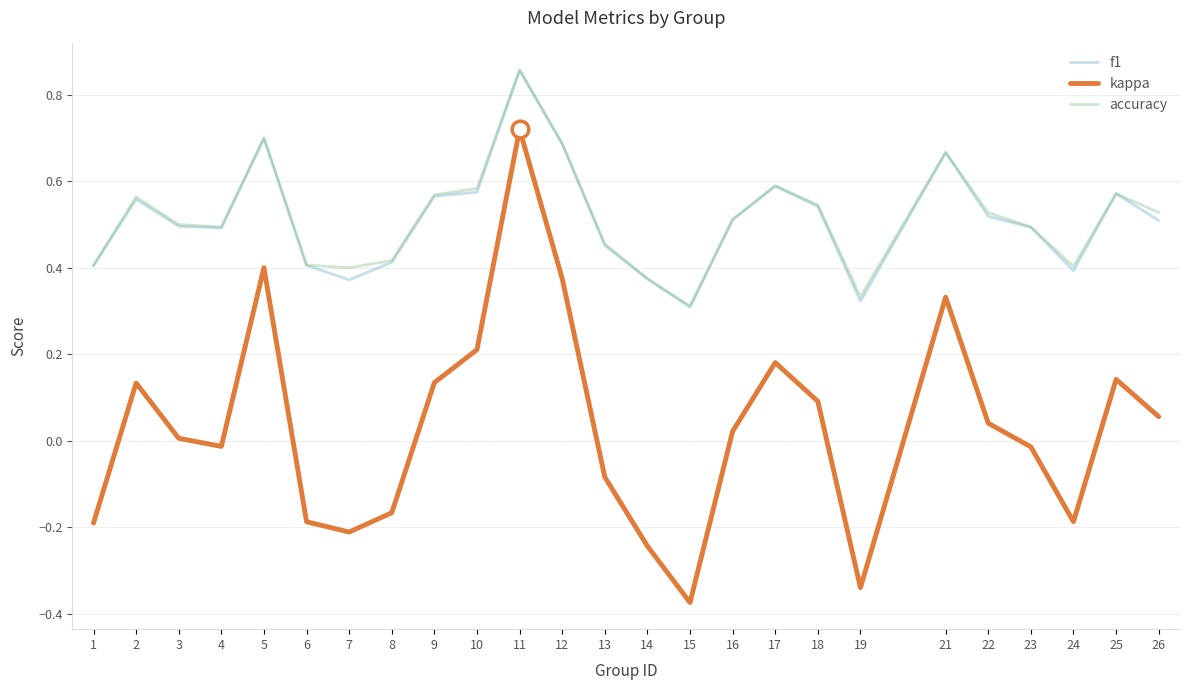

Which series has the largest range (max minus min)?

kappa